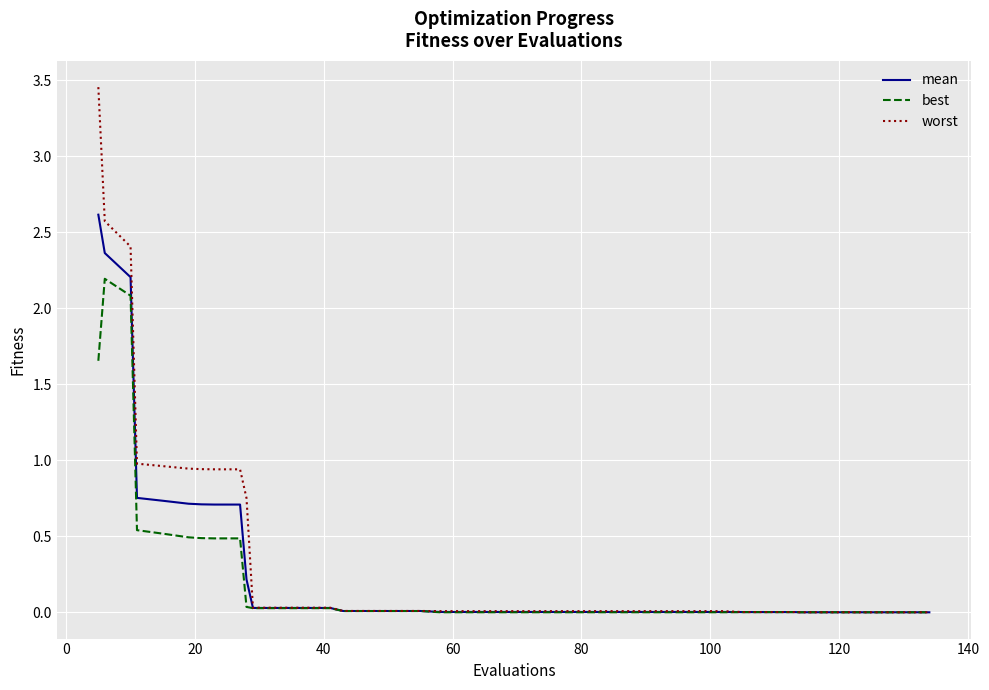

How many series are shown in this chart?

3